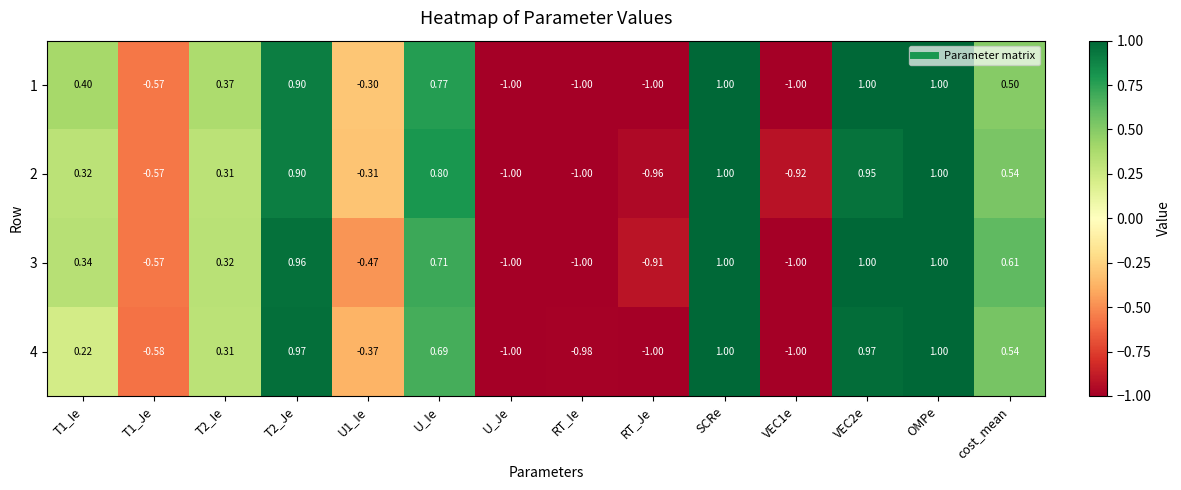

Is the value of 1 at T2_Ie greater than the value of 4 at T1_Je?

Yes